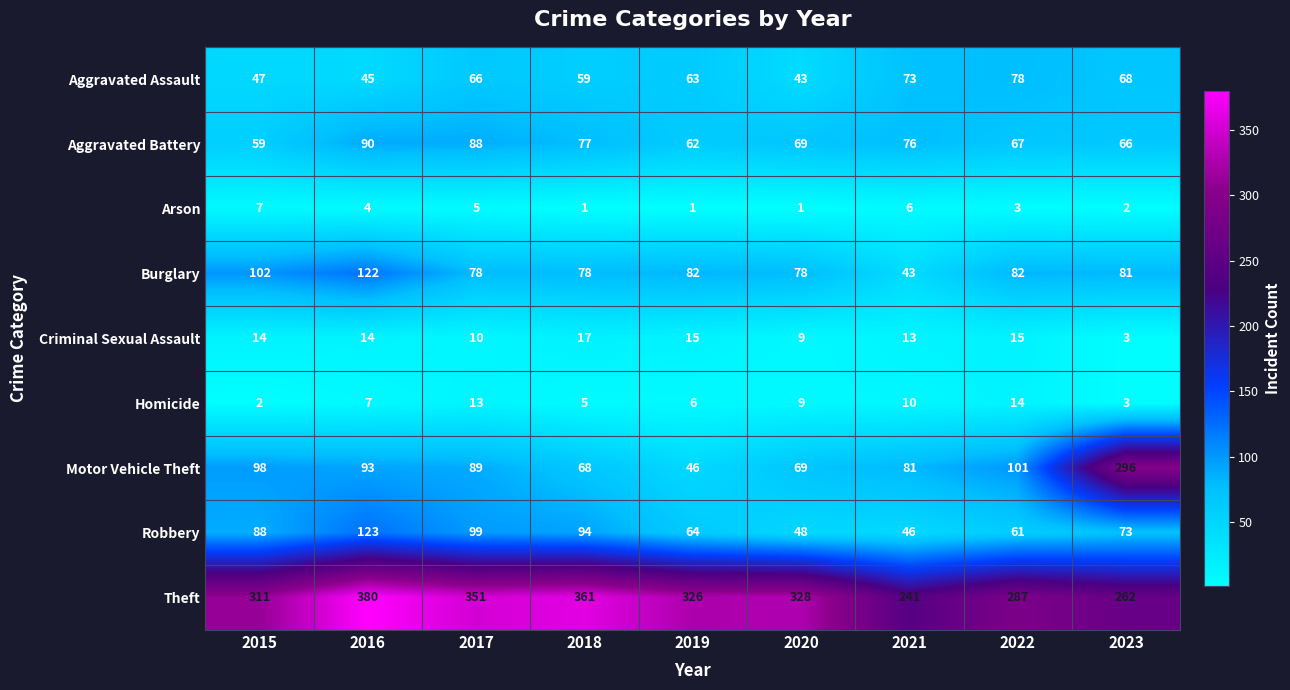

What value does the Theft series have at 2017, to the nearest 10?

350